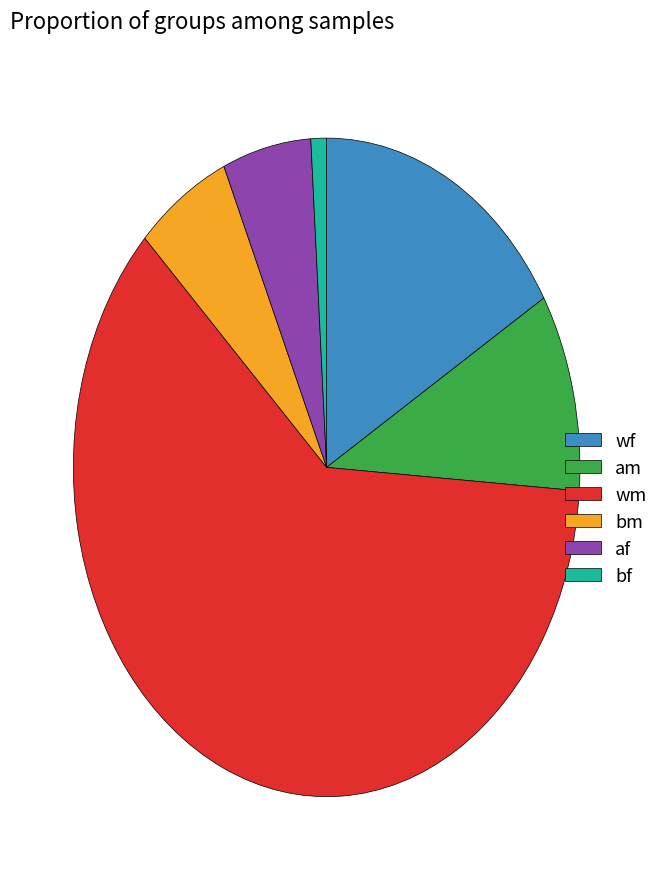

Is the sum of wm and wf greater than half?

Yes